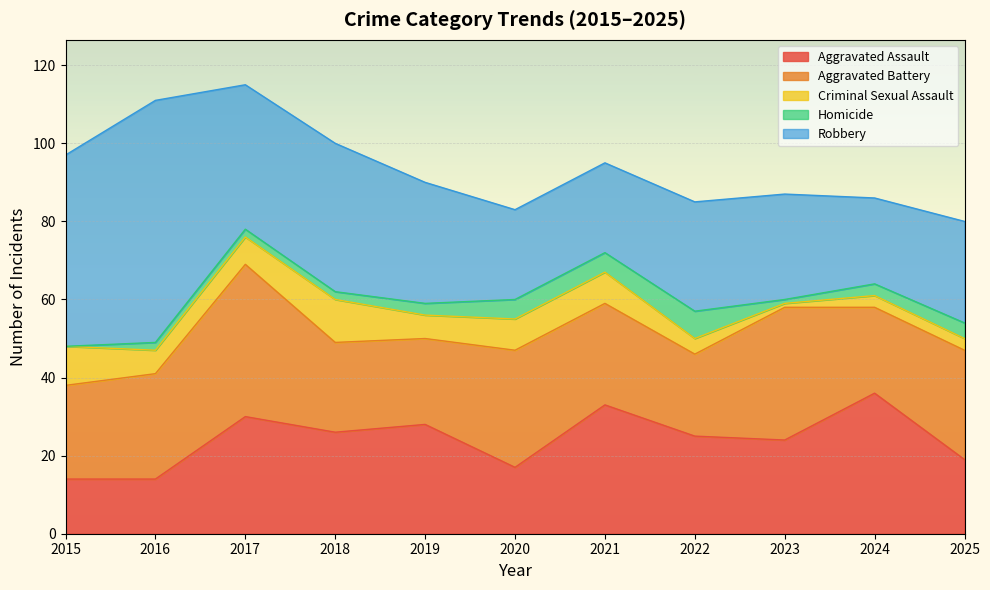

Where is Aggravated Assault nearest to the value 25?

2022